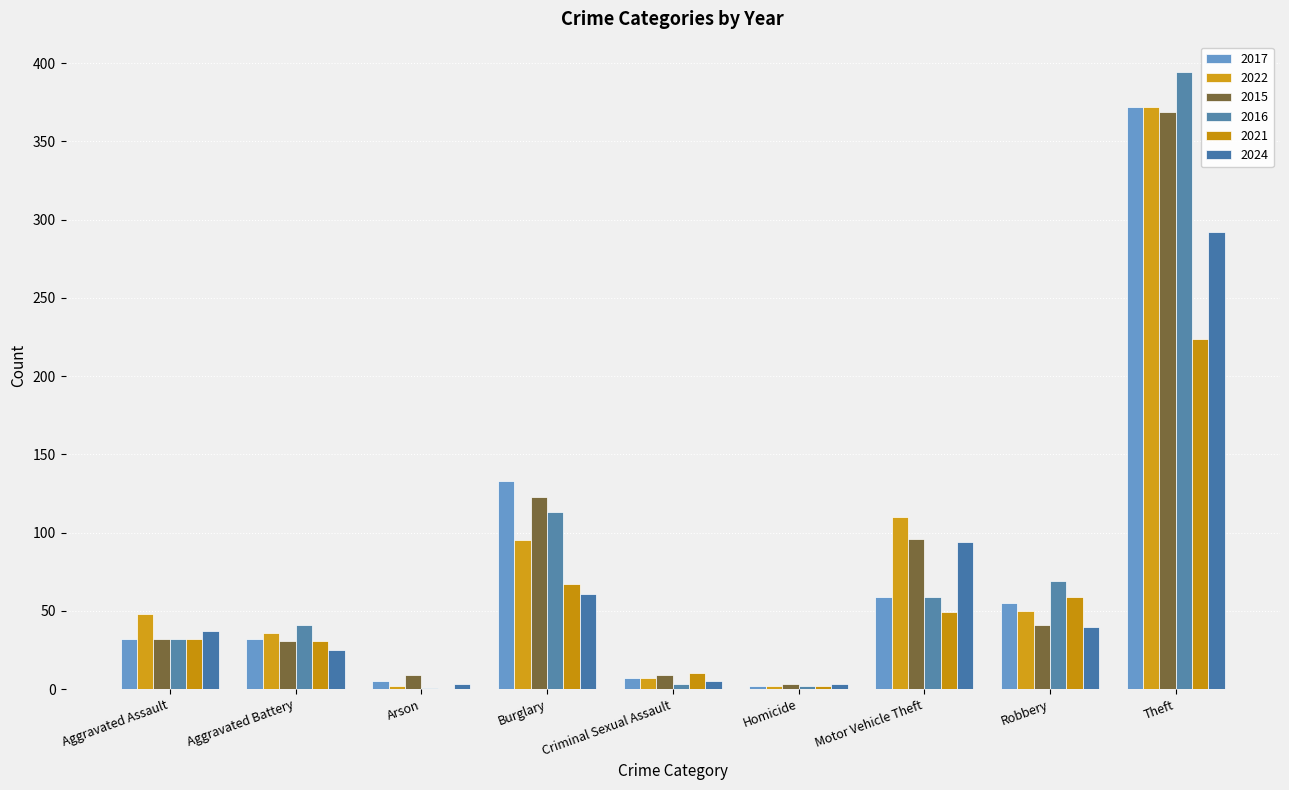

Are the bars grouped side by side (vs. stacked)?

Yes